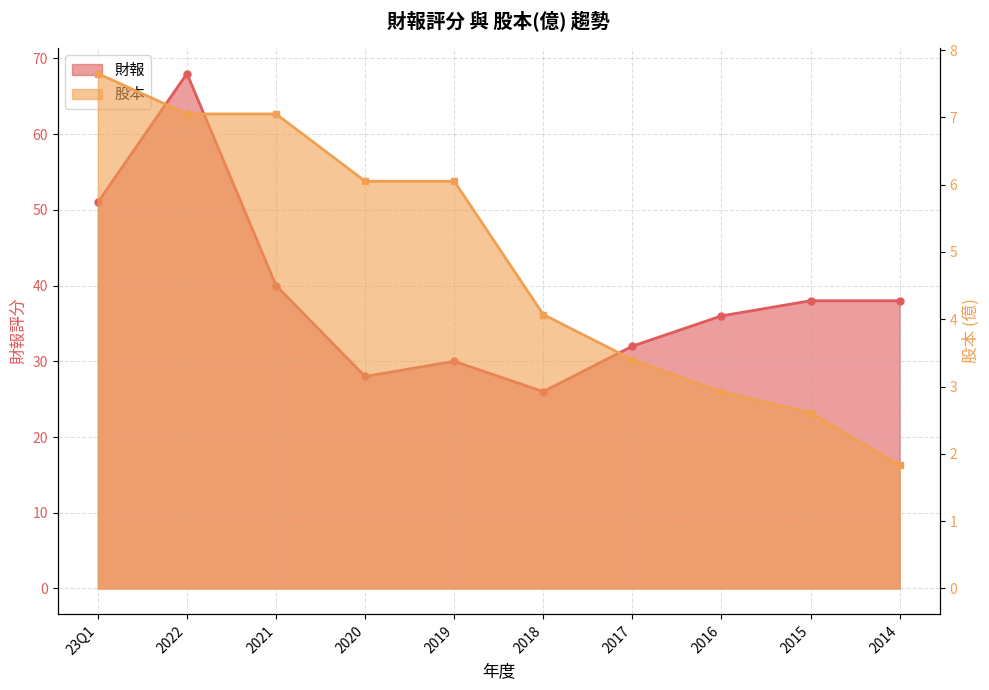

How many data points in 財報 are less than 38?

5